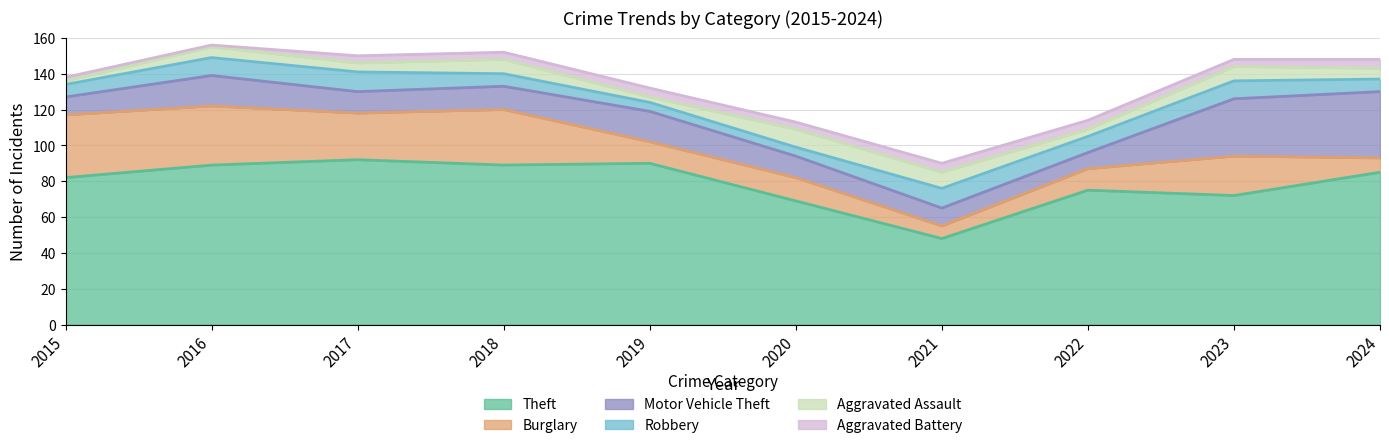

True or false: Aggravated Assault and Theft intersect in this chart.

False